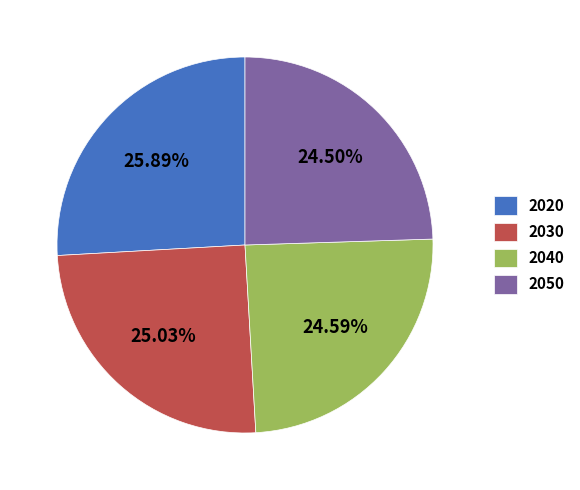

Combined, what portion of the pie is 2050 and 2040?

49.1%